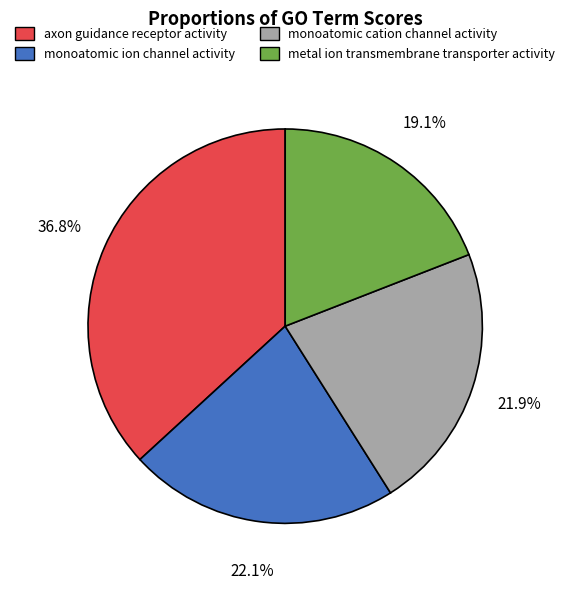

What is the ratio of the value at monoatomic cation channel activity to the value at axon guidance receptor activity?

0.6